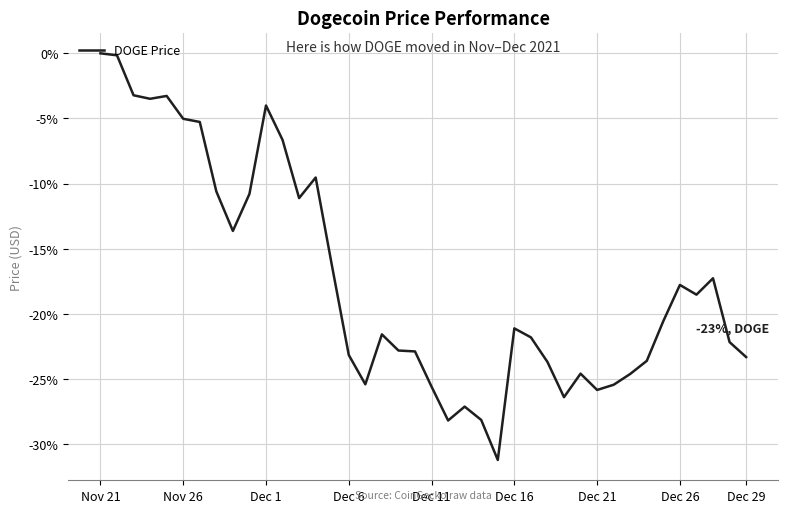

What is the difference between the maximum and minimum values?

31.2